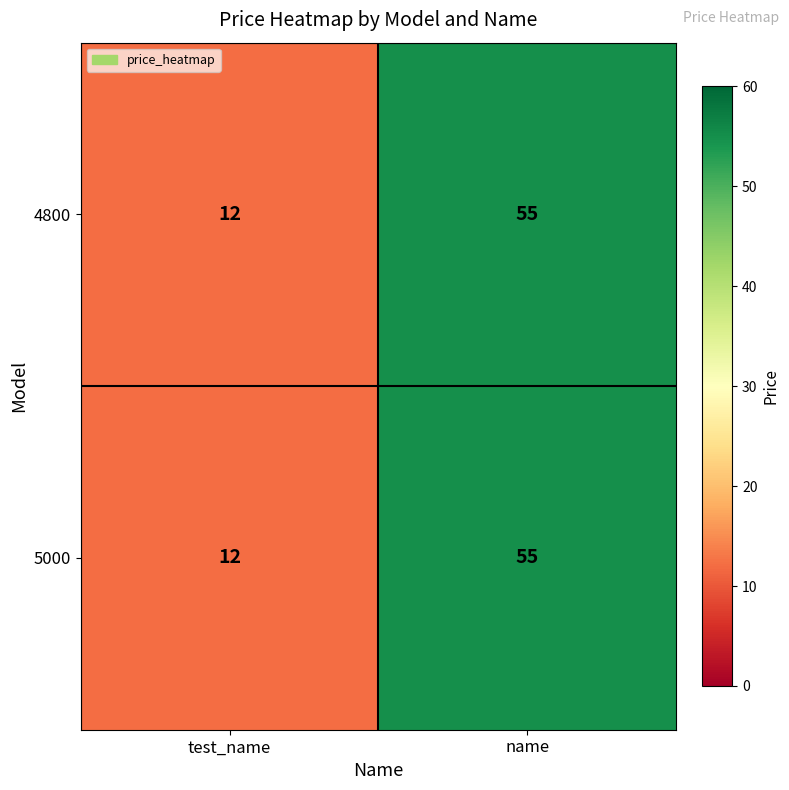

List the labels in order of 5000 value, smallest first.

test_name, name